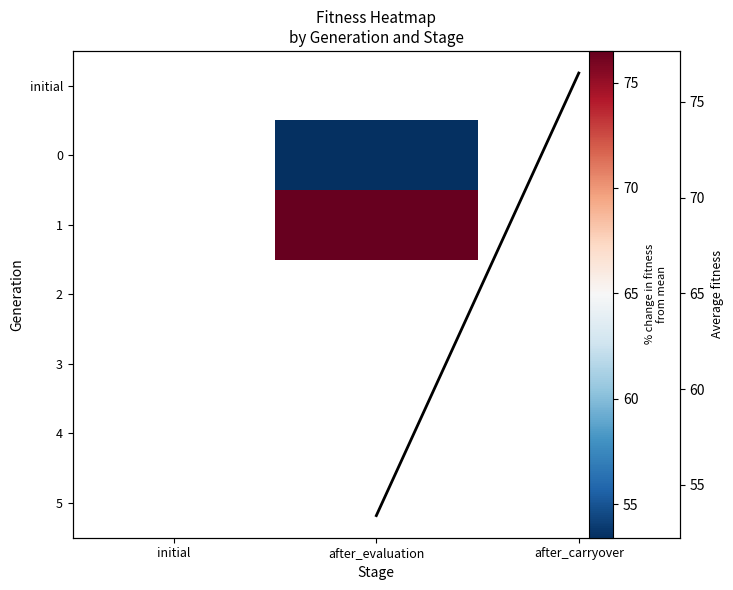

The value of 0 at after_evaluation is 53.4. True or false?

True